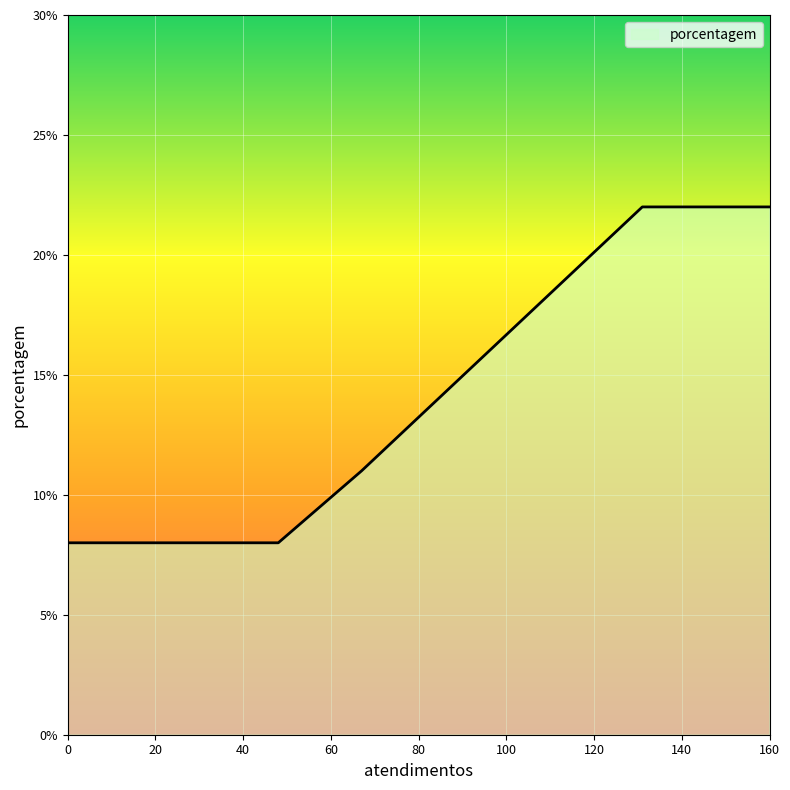

What is the maximum value shown in the chart?

22